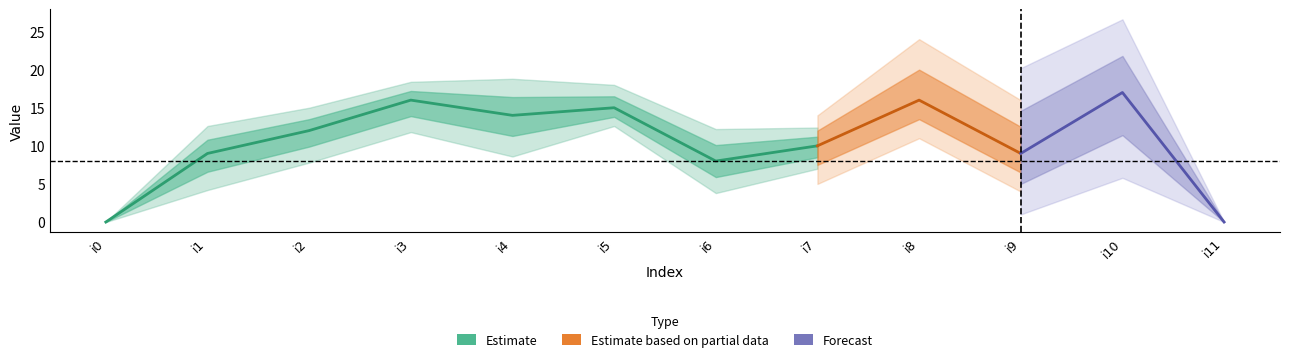

Is this an area chart (filled region under the line)?

No